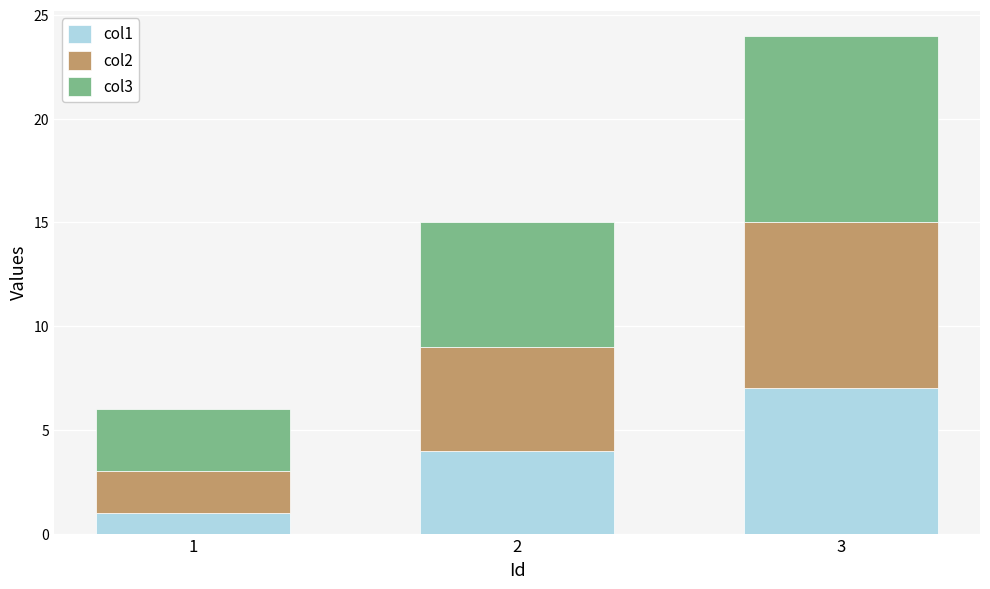

True or false: col1 has a value of 1 at 2.

False